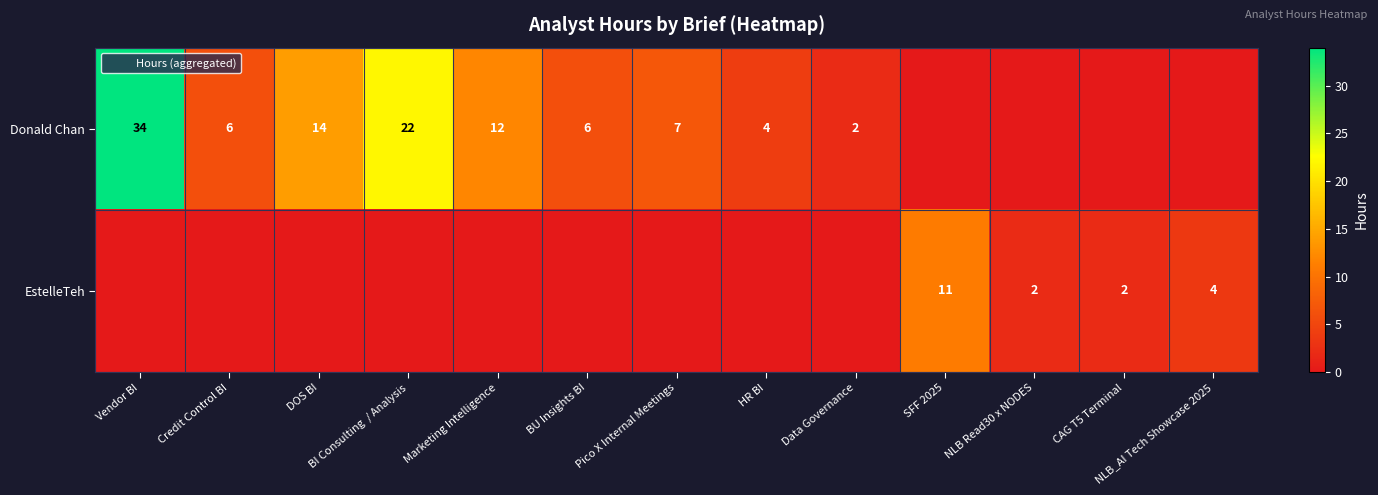

What is the total value across all series at NLB Read30 x NODES?

2.0